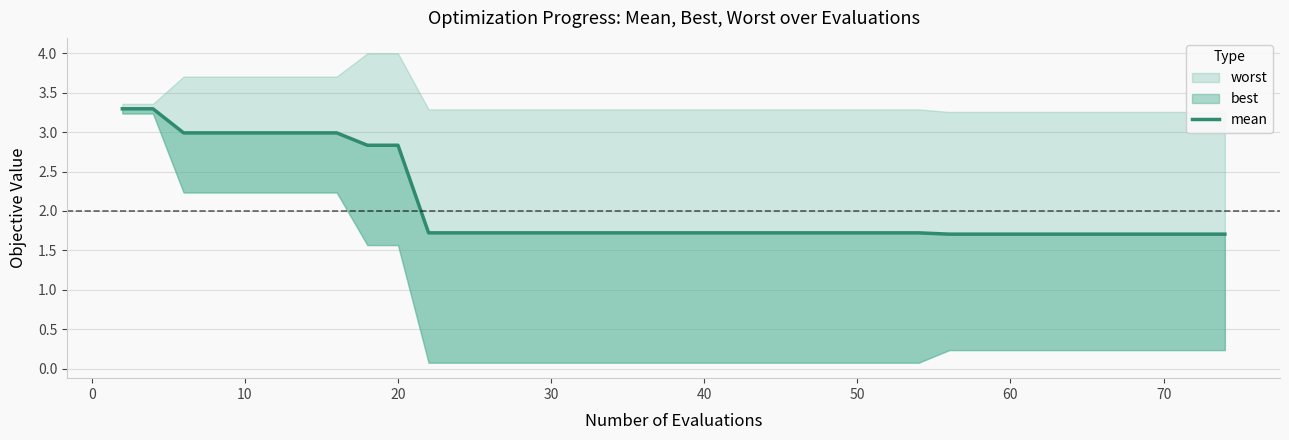

What is the minimum value shown in the chart?

1.7